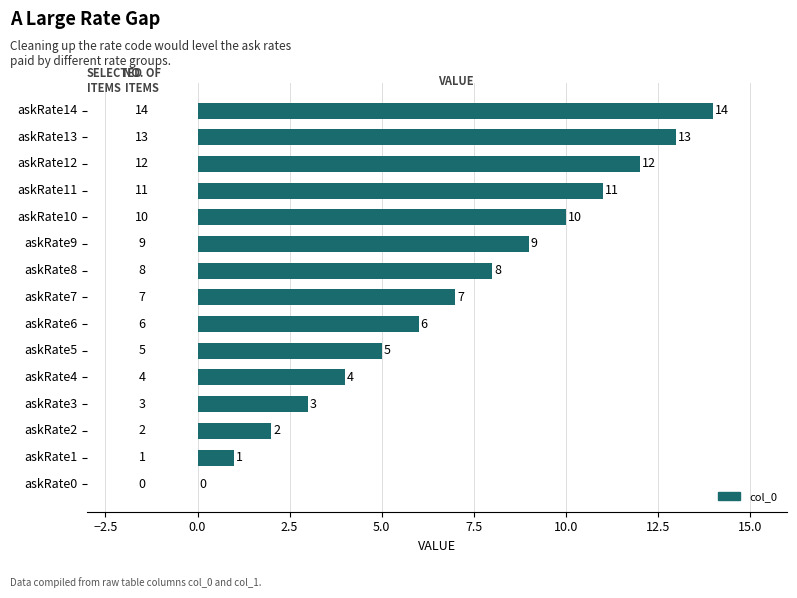

Is it true that the value at askRate3 is 2?

False